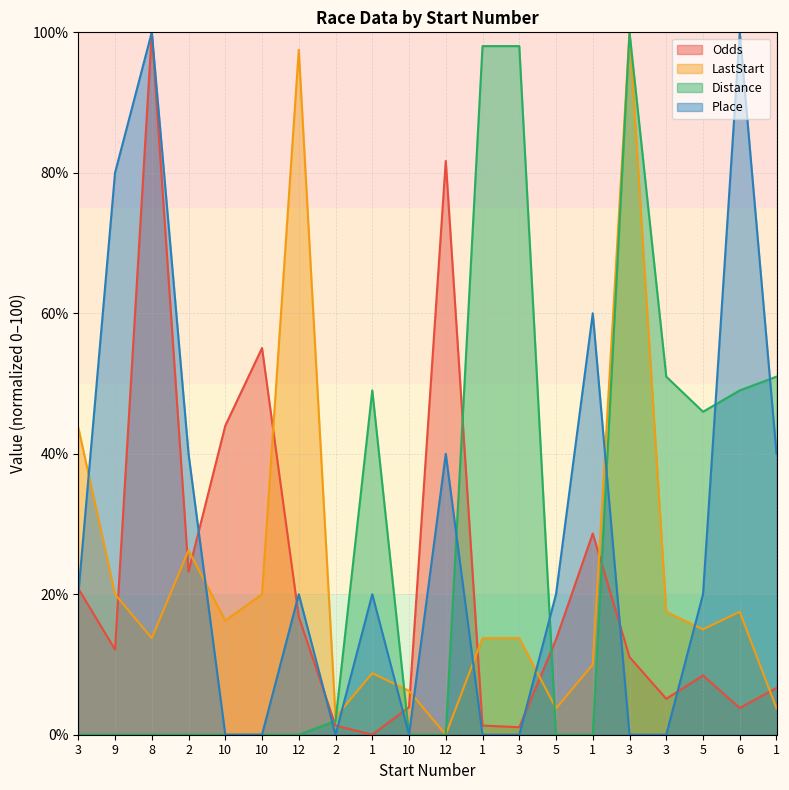

What is the difference between the Distance values at 1 and 8?

51.0